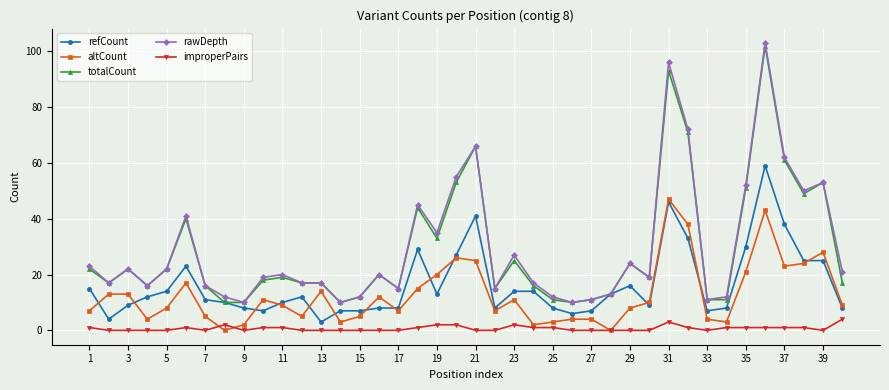

True or false: altCount has more than 1 points higher than both neighbors.

True